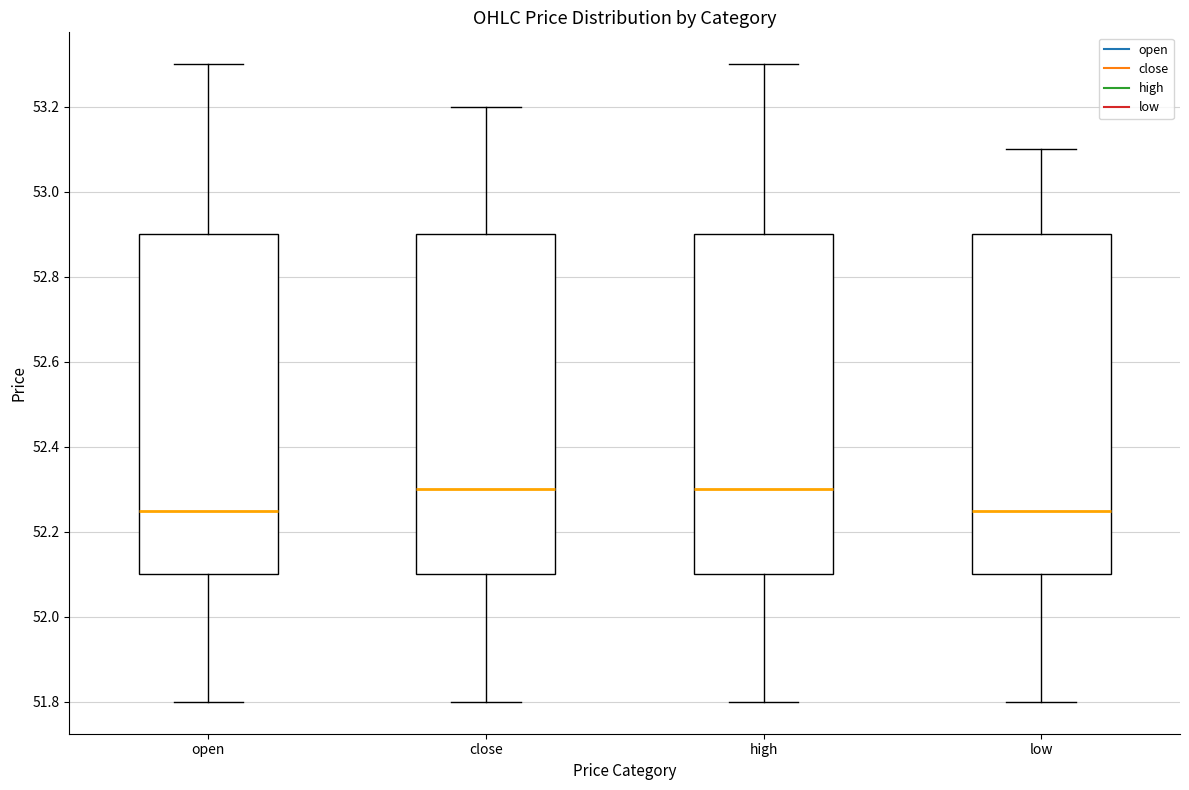

Reading left to right, transcribe this box plot: for each box, give where its median line is, the range the box spans, and where its two whiskers end, as read against the y-axis. The values are not printed on the chart, so give them approximately, as read against the axis.

open: median 52.26, box 52.10 to 52.90, whiskers 51.80 to 53.30
close: median 52.30, box 52.10 to 52.90, whiskers 51.80 to 53.20
high: median 52.30, box 52.10 to 52.90, whiskers 51.80 to 53.30
low: median 52.26, box 52.10 to 52.90, whiskers 51.80 to 53.10